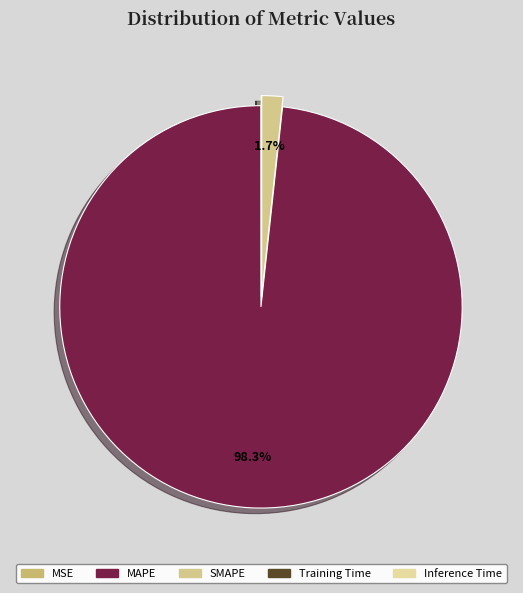

Rank the categories by value from lowest to highest.

Inference Time, Training Time, MSE, SMAPE, MAPE